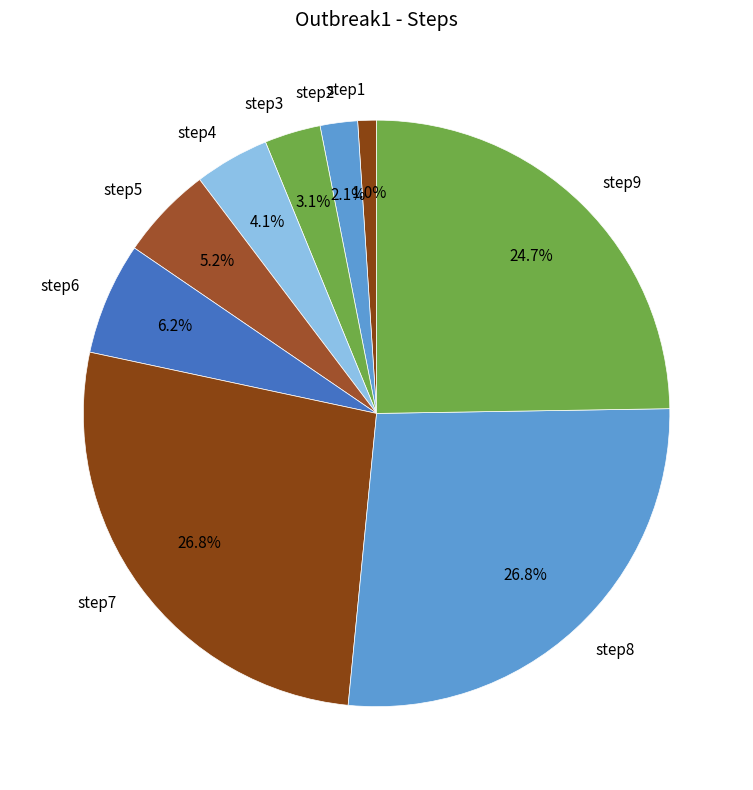

To the nearest percent, what percentage of the pie is step2?

2%